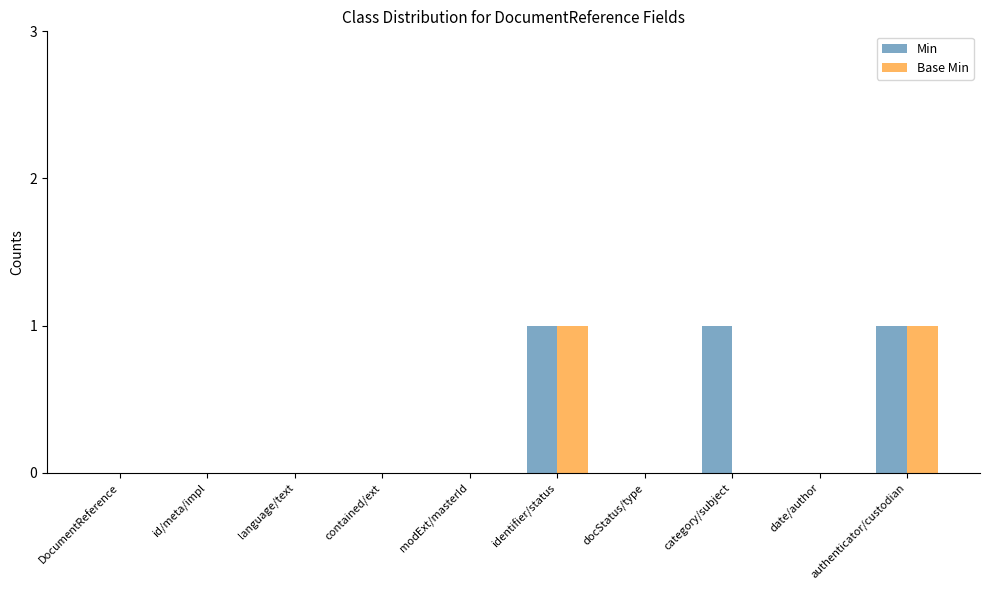

Reading right to left, what are all the values shown in this chart?

Min: 1	0	1	0	1	0	0	0	0	0
Base Min: 1	0	0	0	1	0	0	0	0	0